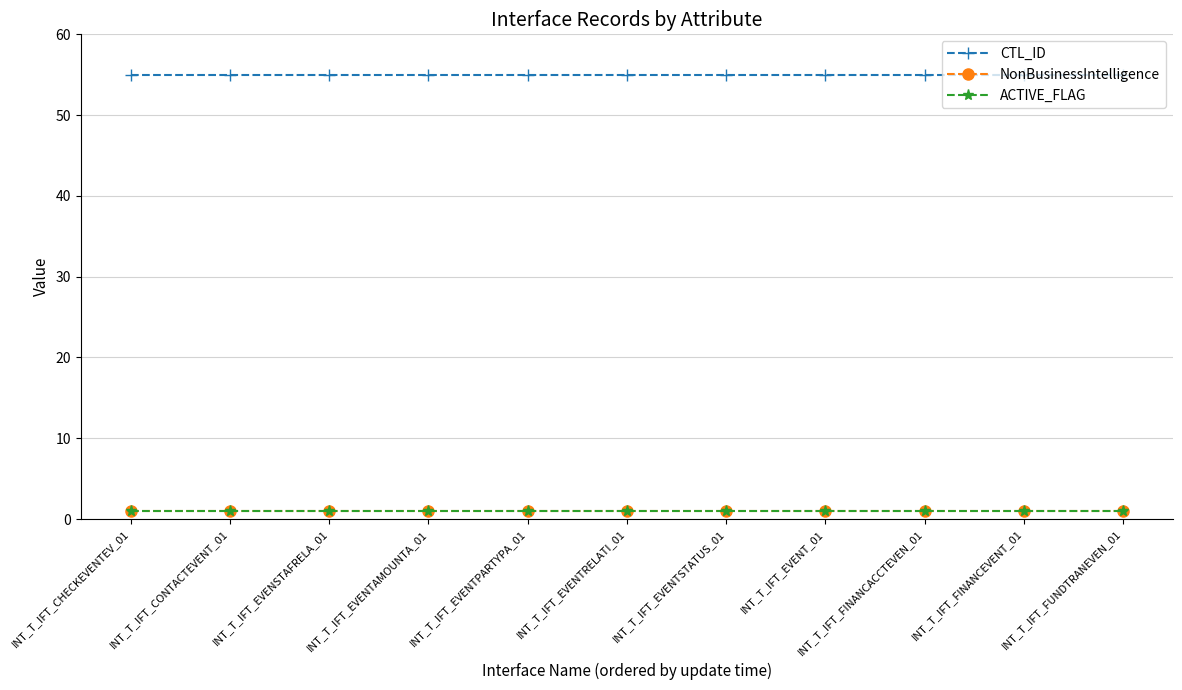

Does the chart have visible grid lines?

Yes